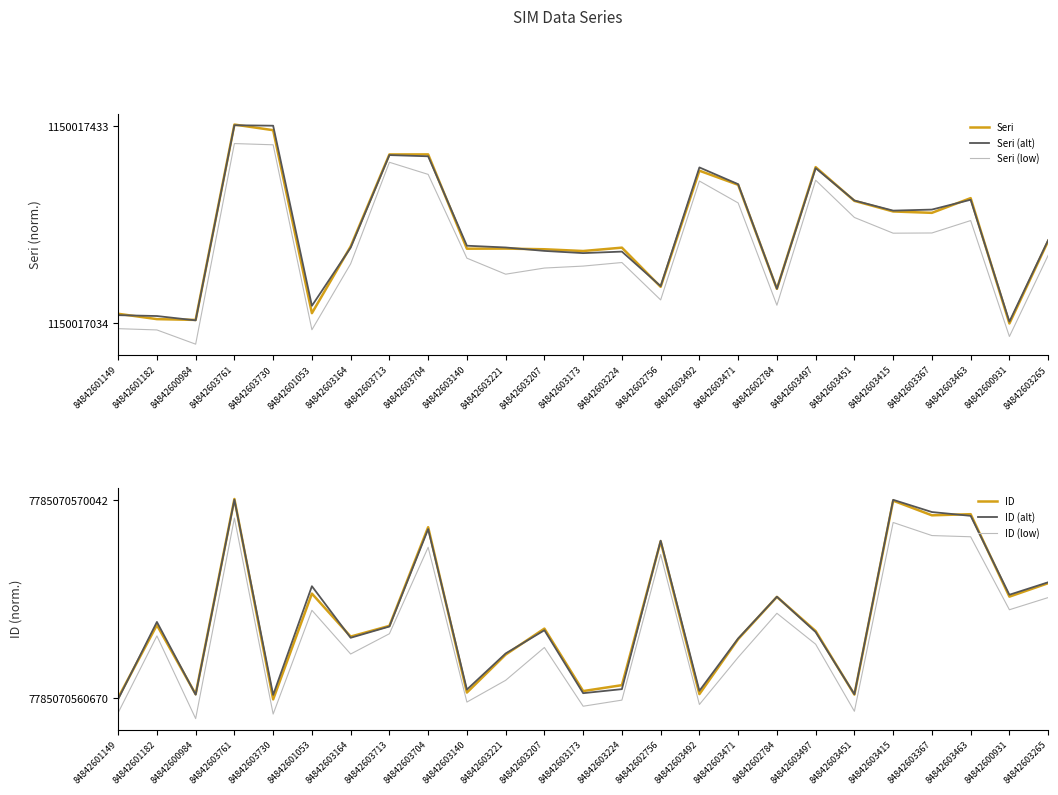

What is the difference between the highest and lowest values at 84842600984?

0.1